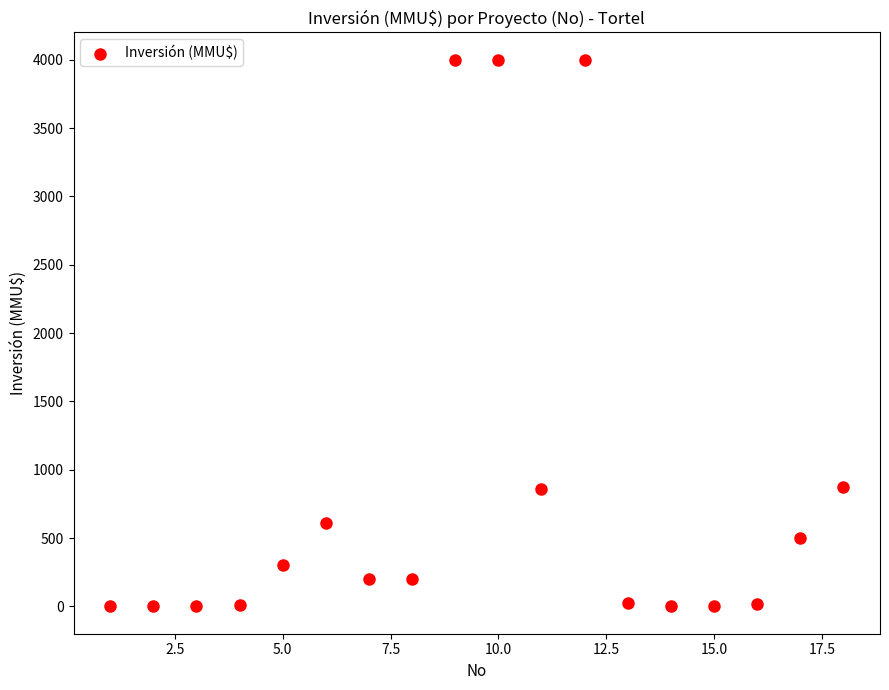

What is the range of Y values (max minus min)?

4000.0